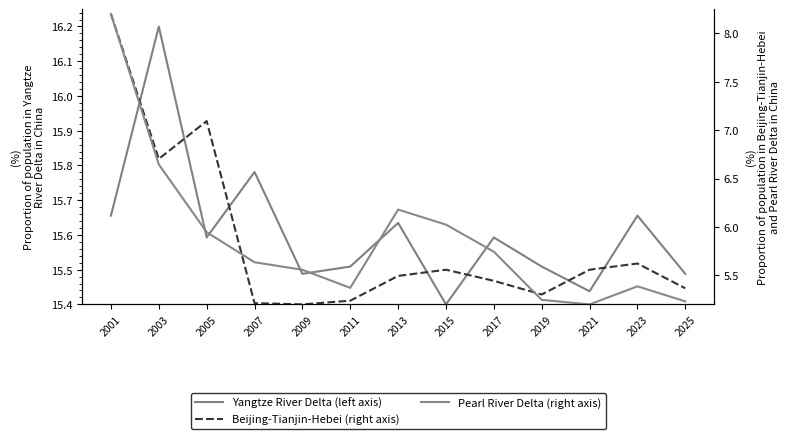

Is it true that Beijing-Tianjin-Hebei (right axis) equals 3.2 at 2009?

False